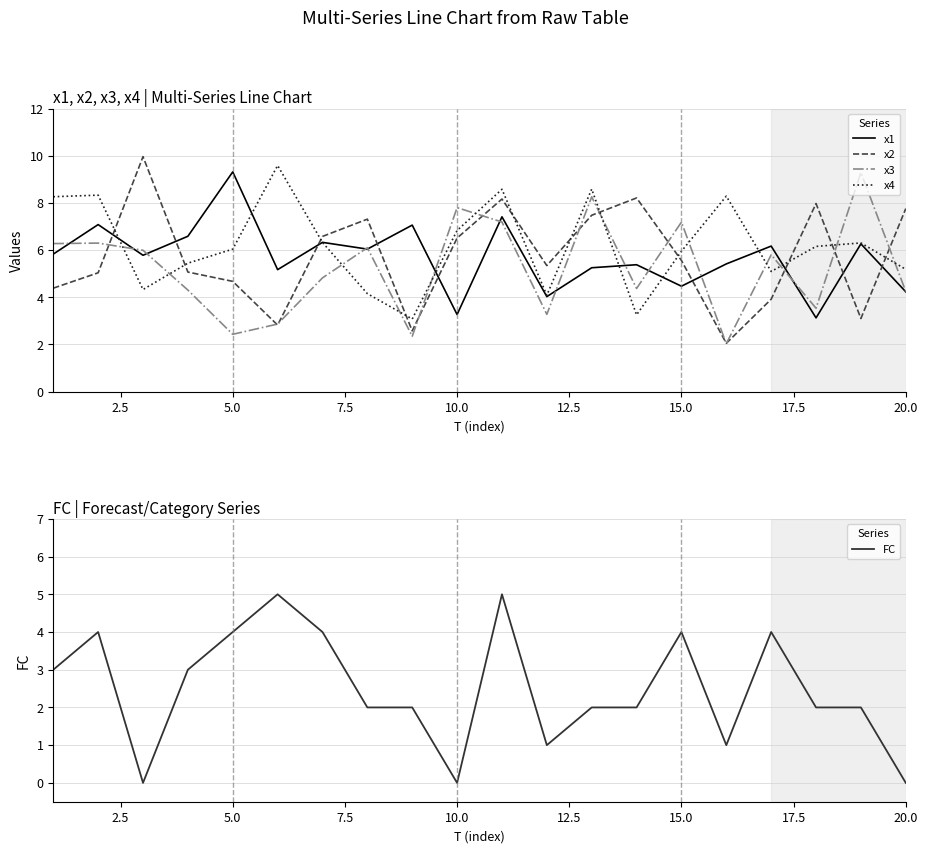

True or false: FC and x1 intersect in this chart.

False